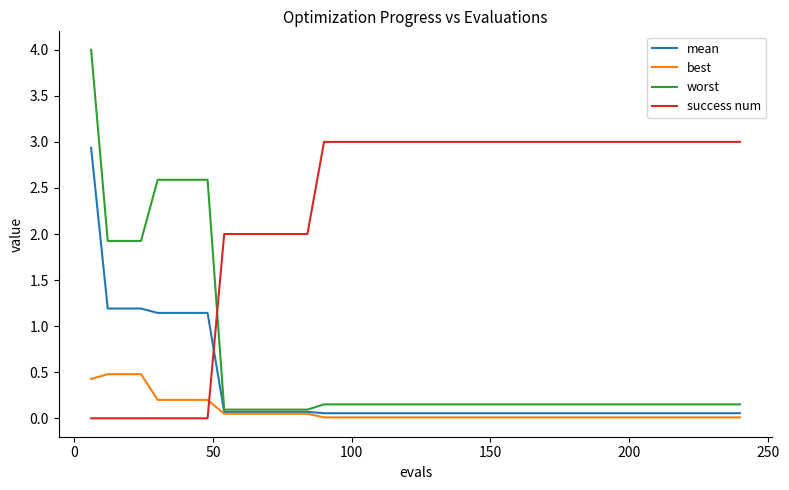

Which series has the largest total across all categories?

success num